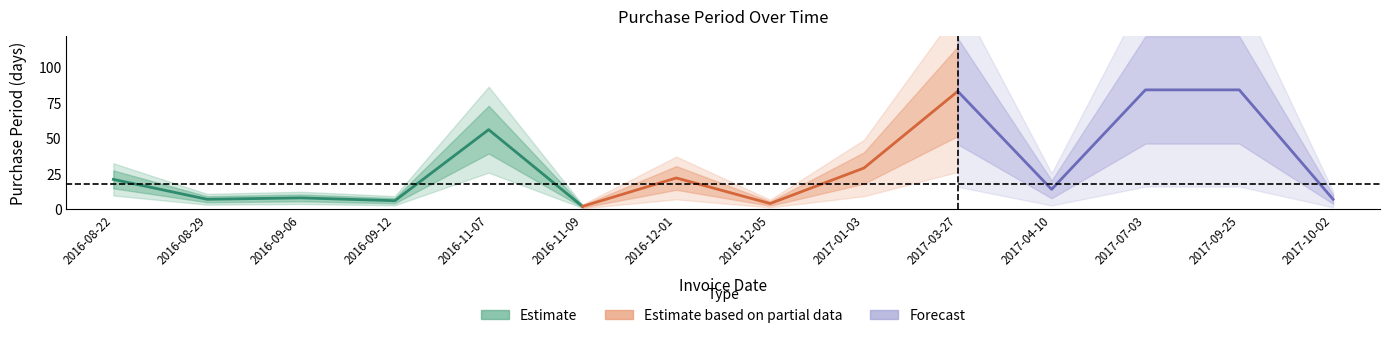

What is the greatest value displayed?

84